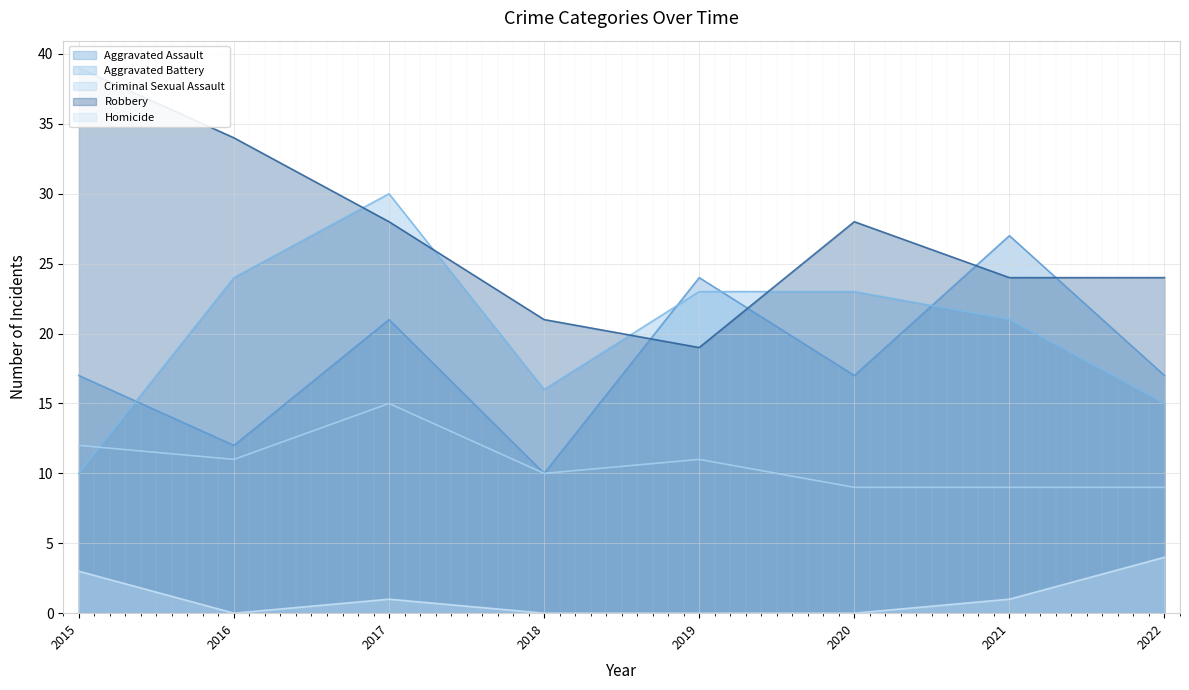

Rank the categories by Aggravated Battery value from highest to lowest.

2017, 2016, 2019, 2020, 2021, 2018, 2022, 2015